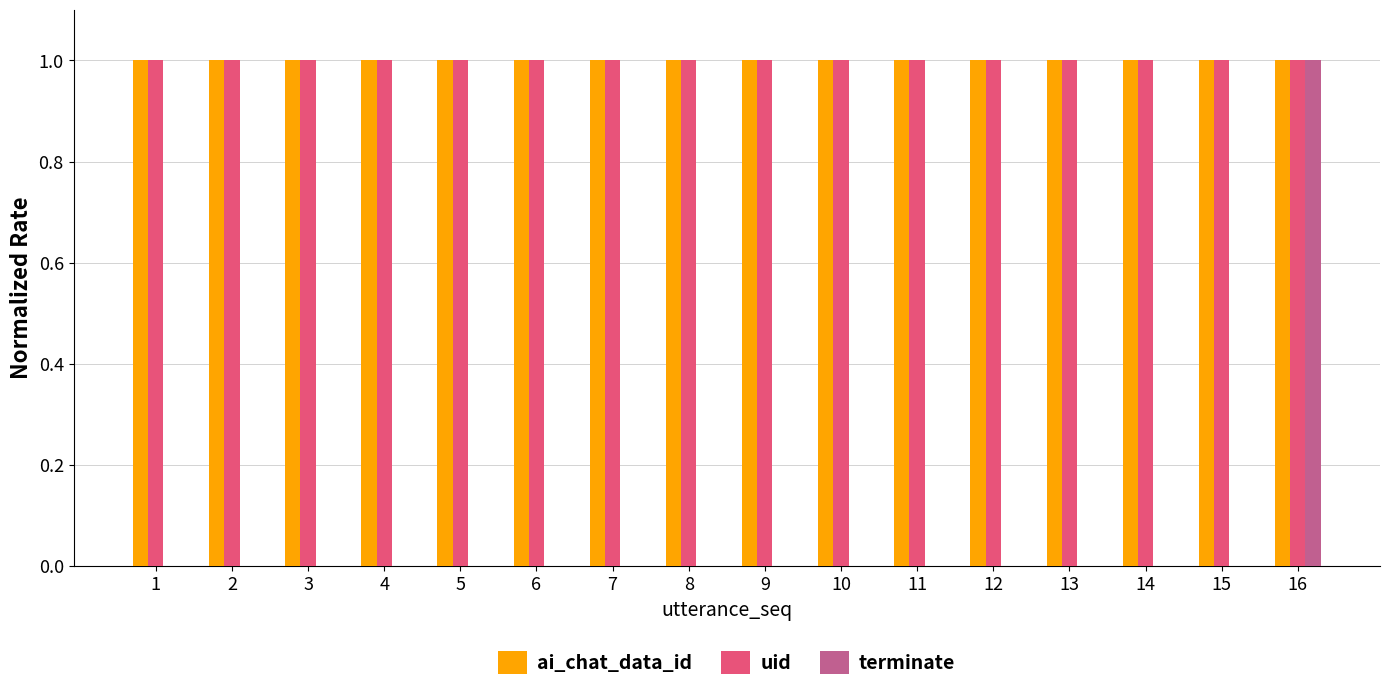

Reading right to left, what are all the values shown in this chart?

ai_chat_data_id: 16=1	15=1	14=1	13=1	12=1	11=1	10=1	9=1	8=1	7=1	6=1	5=1	4=1	3=1	2=1	1=1
uid: 16=1	15=1	14=1	13=1	12=1	11=1	10=1	9=1	8=1	7=1	6=1	5=1	4=1	3=1	2=1	1=1
terminate: 16=1	15=0	14=0	13=0	12=0	11=0	10=0	9=0	8=0	7=0	6=0	5=0	4=0	3=0	2=0	1=0